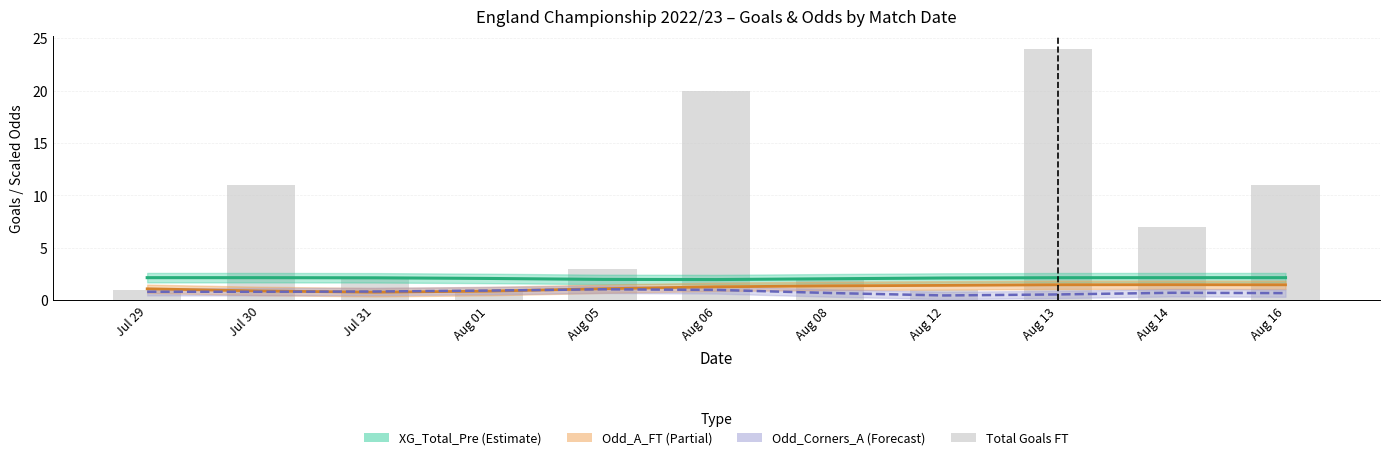

Are the bars grouped side by side (vs. stacked)?

Yes